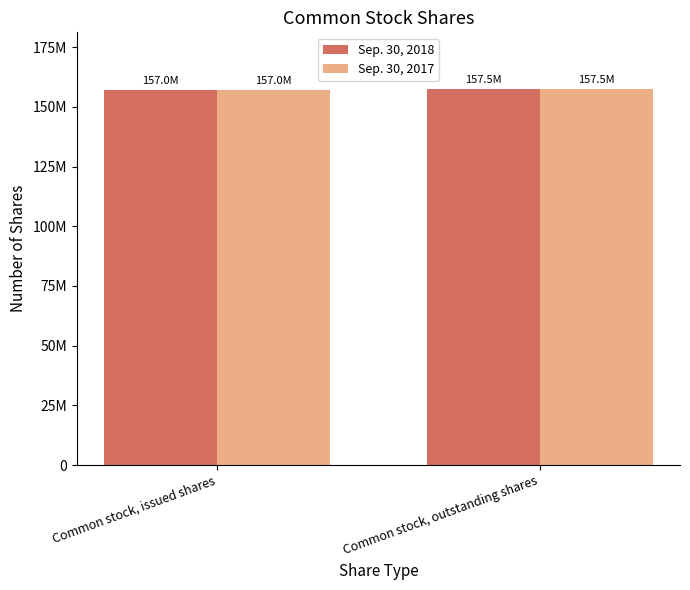

What are all the series names shown in the legend?

Sep. 30, 2018, Sep. 30, 2017